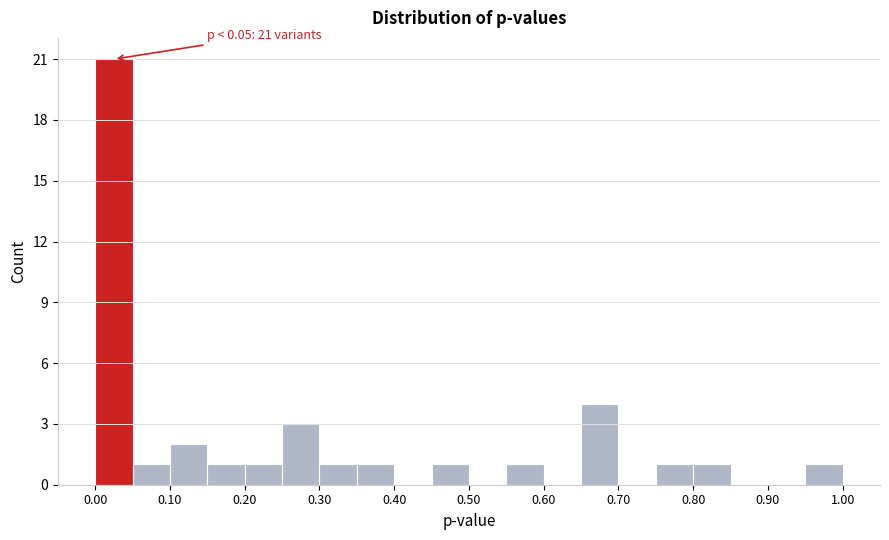

Which range on the x-axis has the tallest bar?

0.00 to 0.05